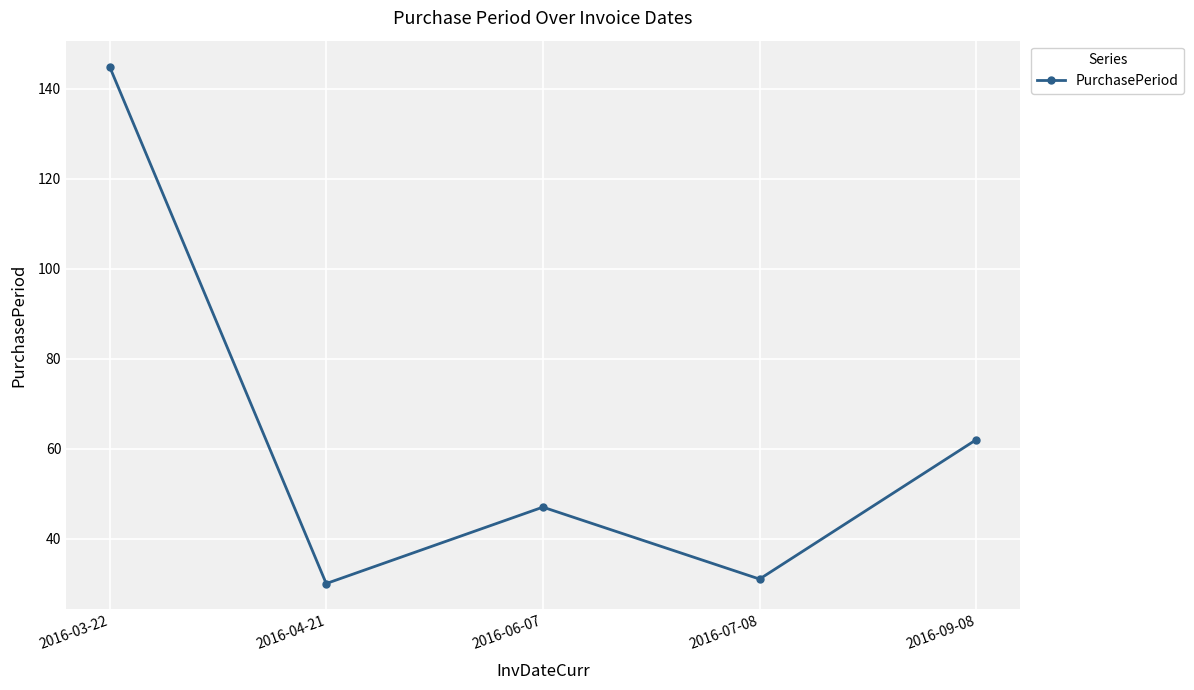

What is the difference between the maximum and second lowest values?

114